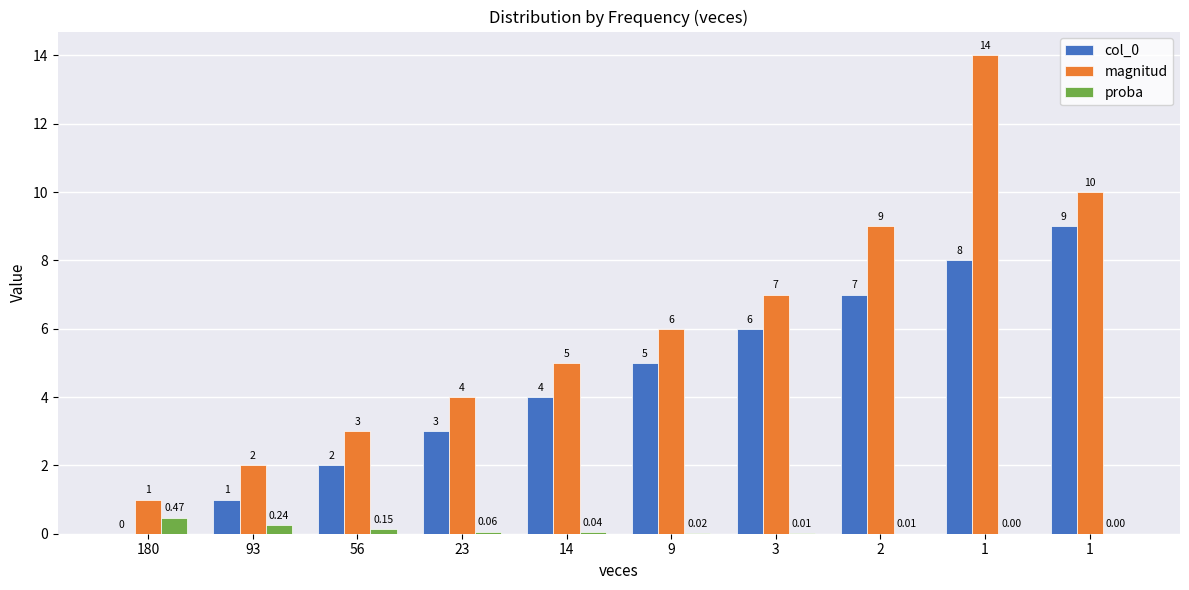

Does the chart contain stacked bars?

No